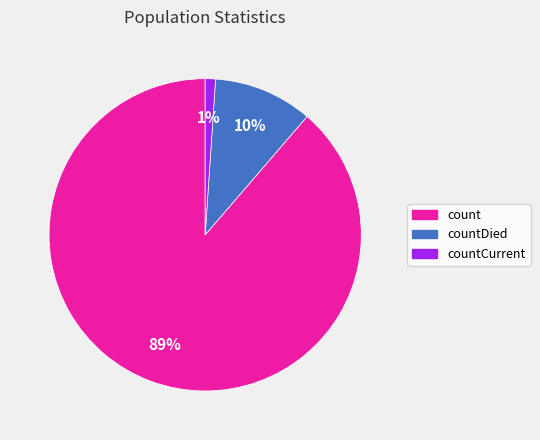

How many segments does this pie chart have?

3